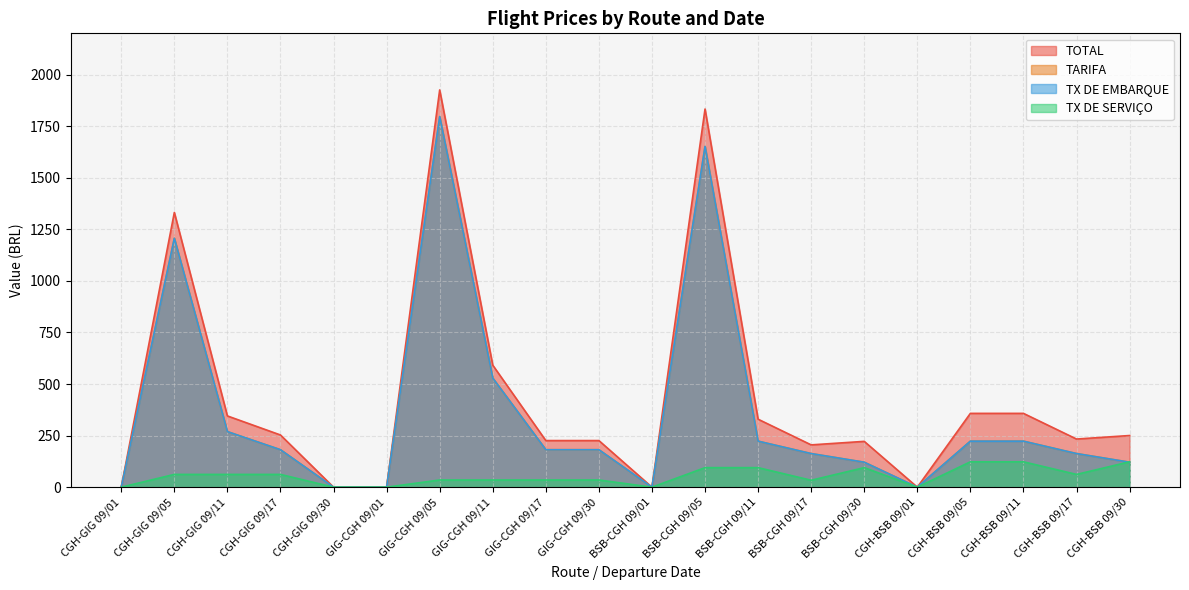

How many positive values does the TARIFA series have?

15